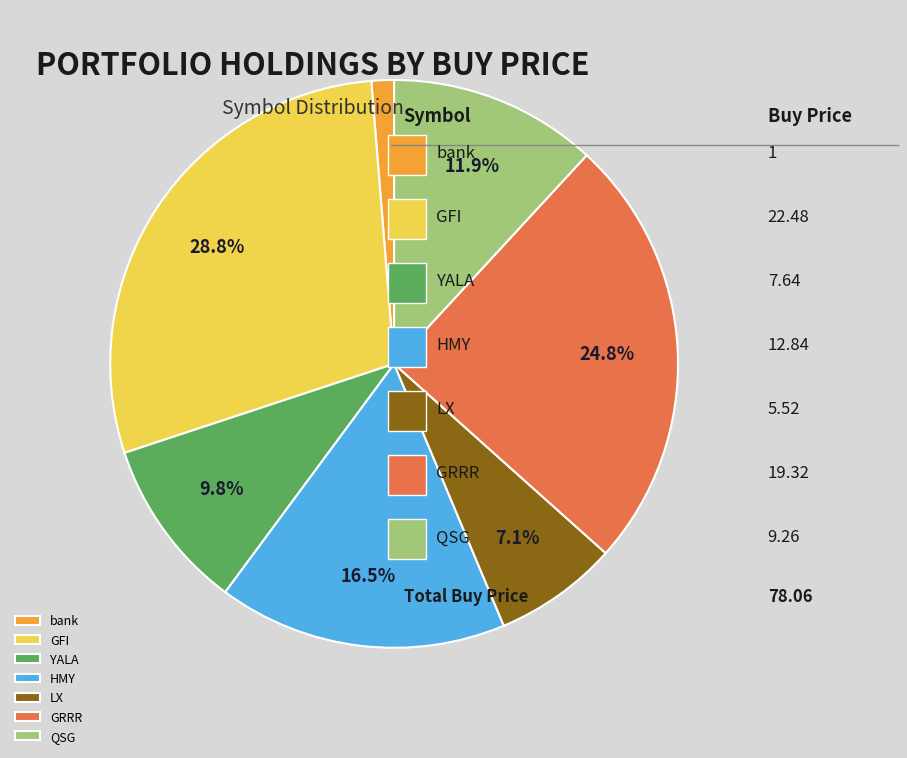

Rank the categories by value from highest to lowest.

GFI, GRRR, HMY, QSG, YALA, LX, bank